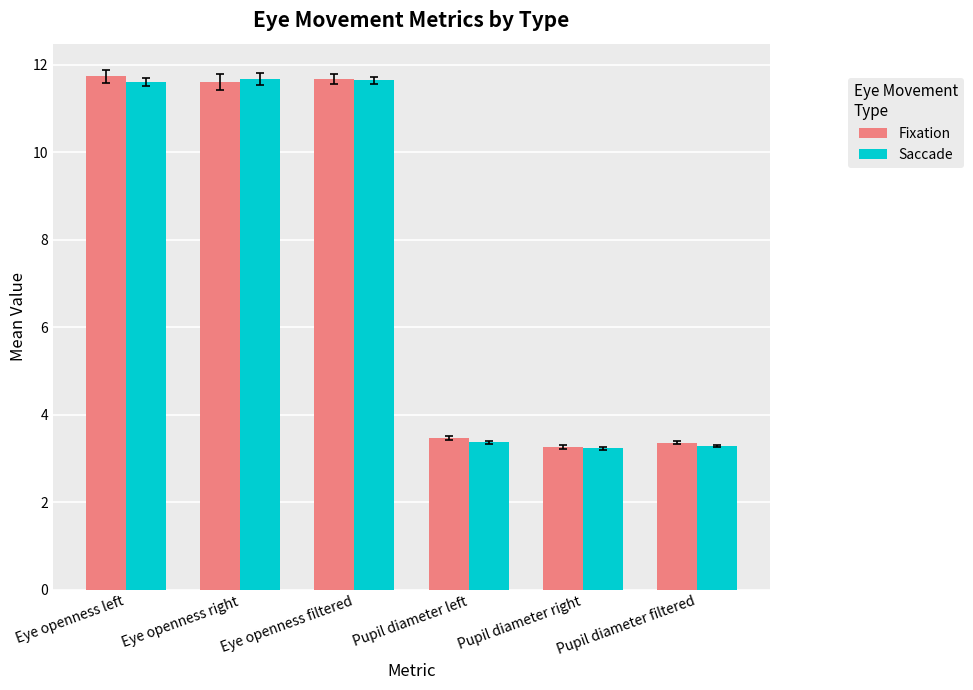

What is the minimum value for Fixation?

3.3